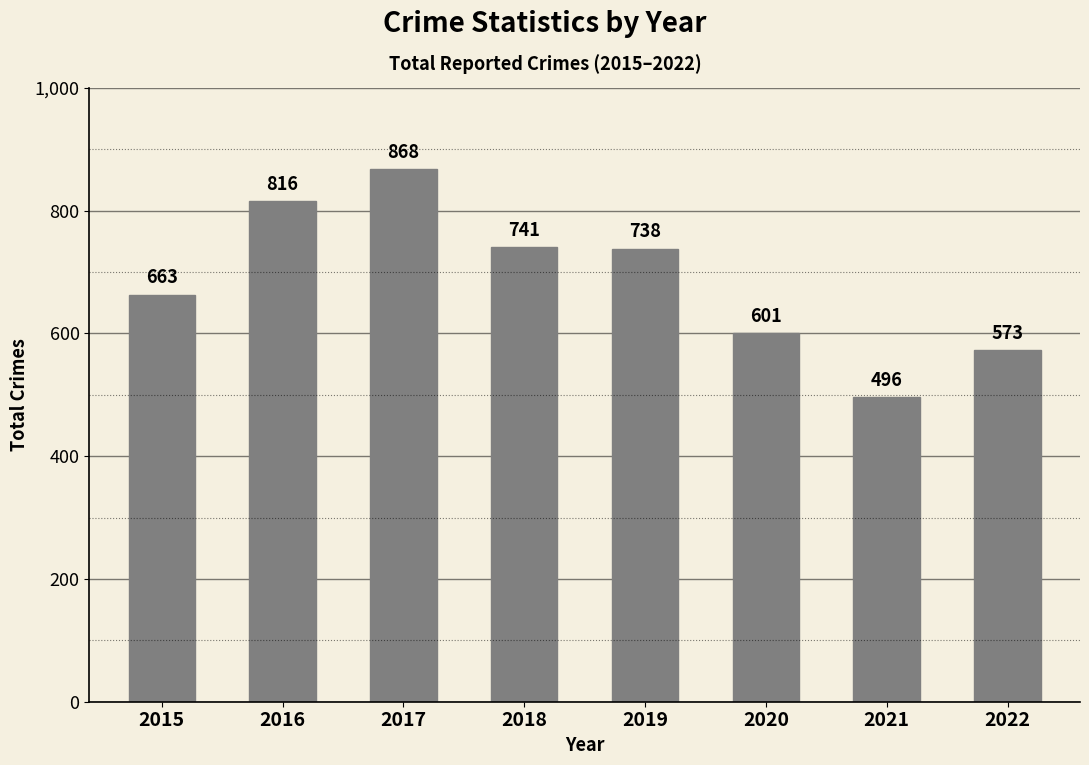

What is the value of the 6th bar from the left?

601